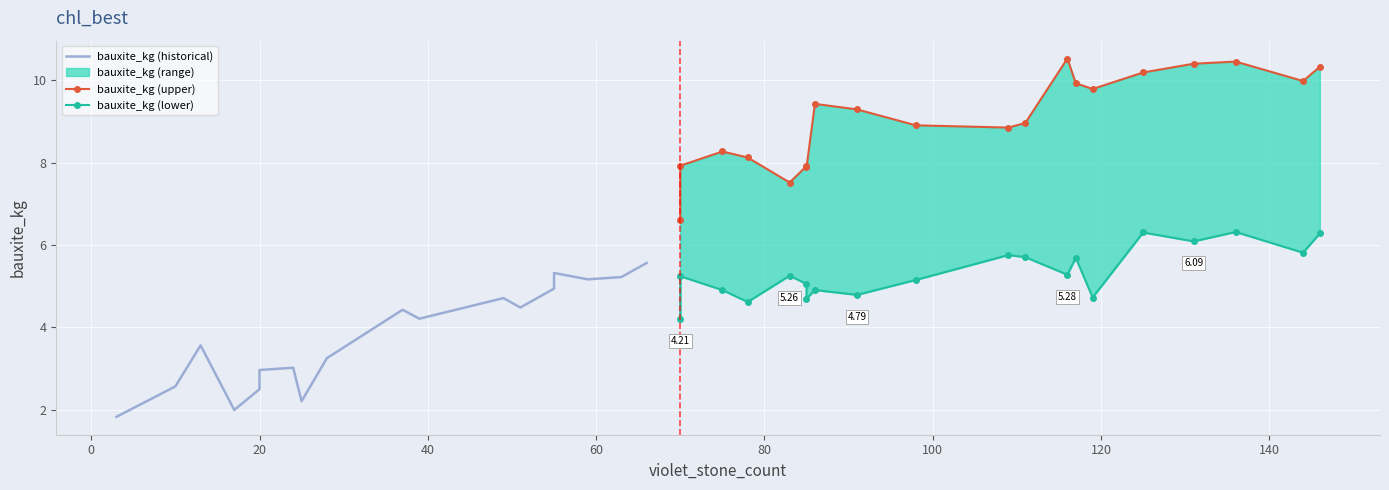

True or false: bauxite_kg (lower) has more than 0 points higher than both neighbors.

True